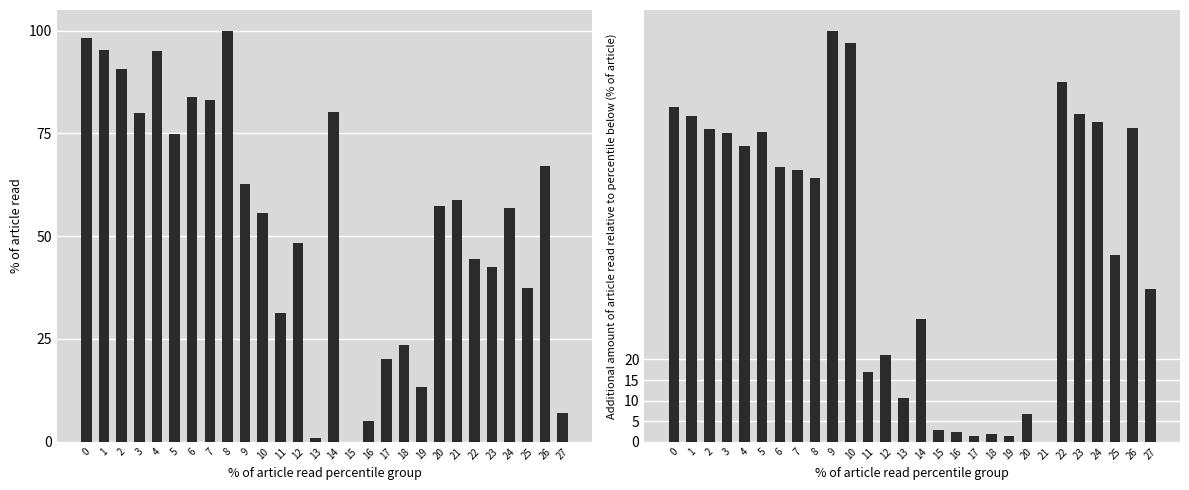

The value of x at 11 is 14.2. True or false?

False